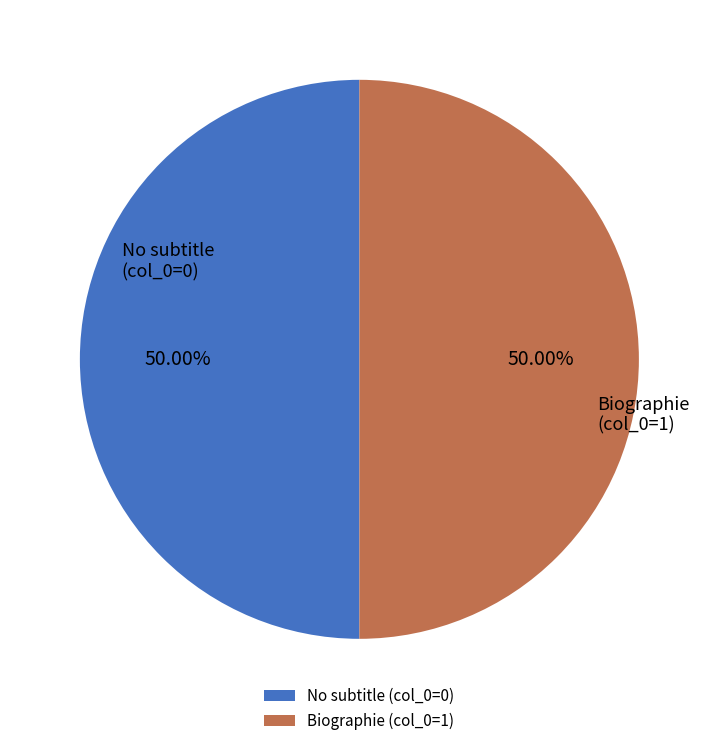

Do No subtitle (col_0=0) and Biographie (col_0=1) together represent more than half of the pie?

Yes